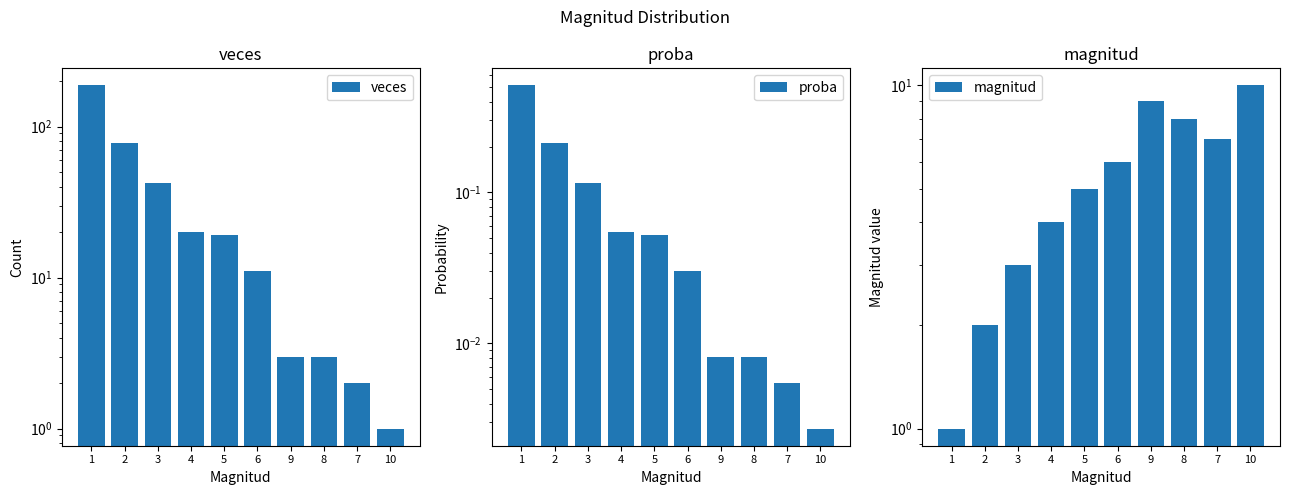

What is the label of the 2nd bar from the right?

7